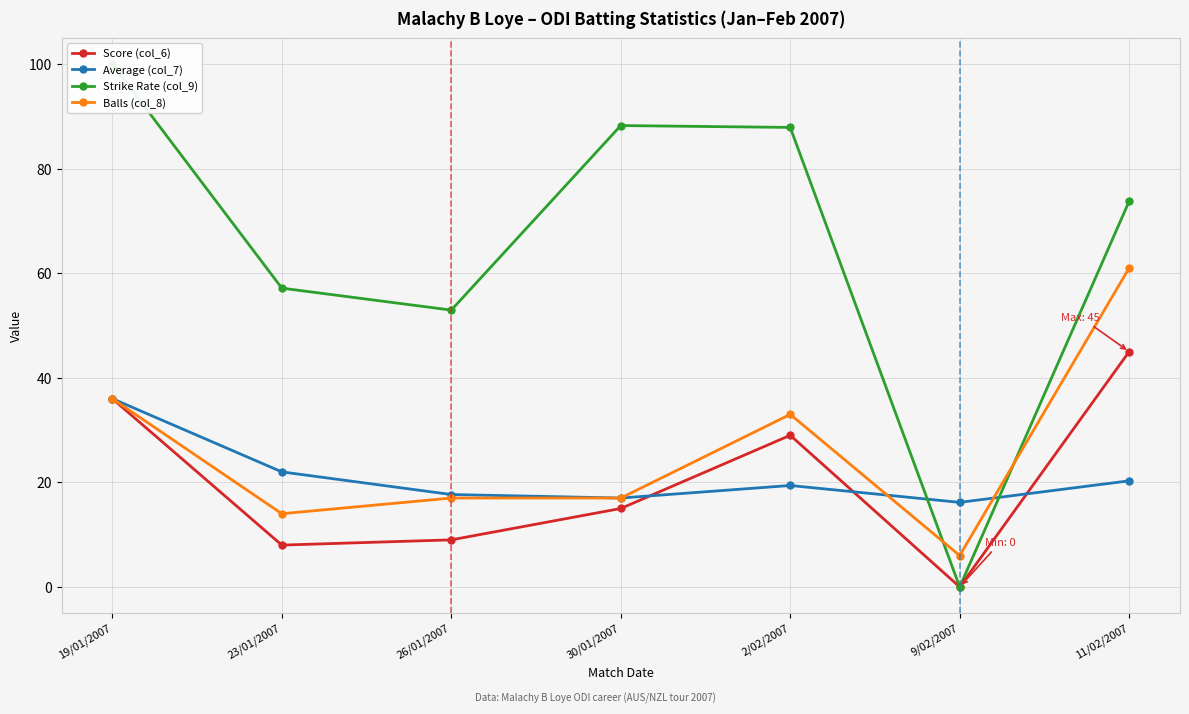

The Strike Rate (col_9) series shows 22.3 at 2/02/2007. True or false?

False